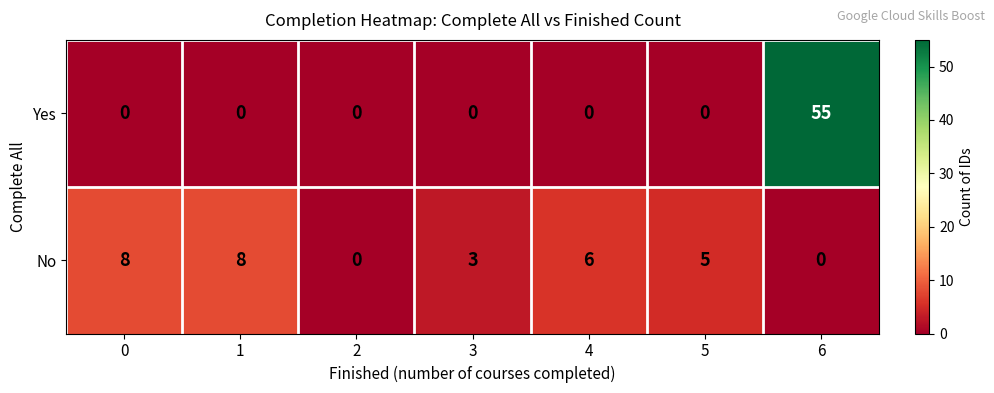

What is the average value of the Yes series?

8